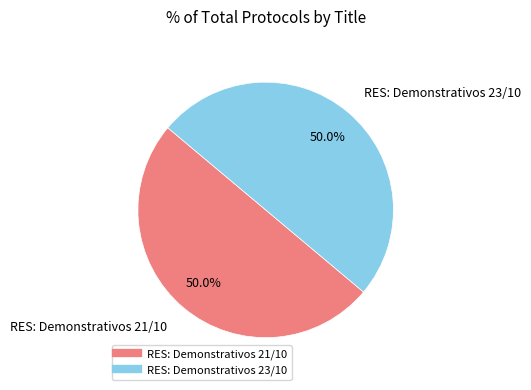

How many segments does this pie chart have?

2